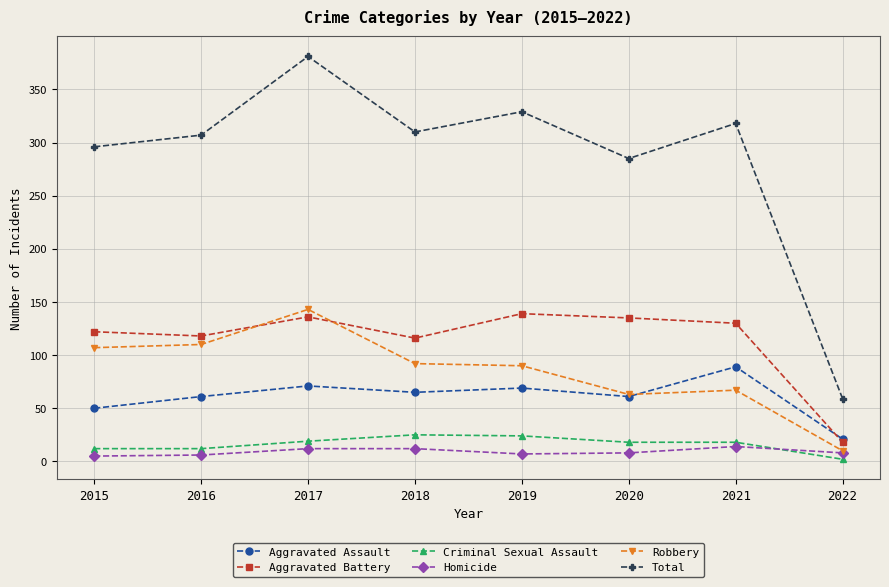

Where is the first local minimum for Total?

2018